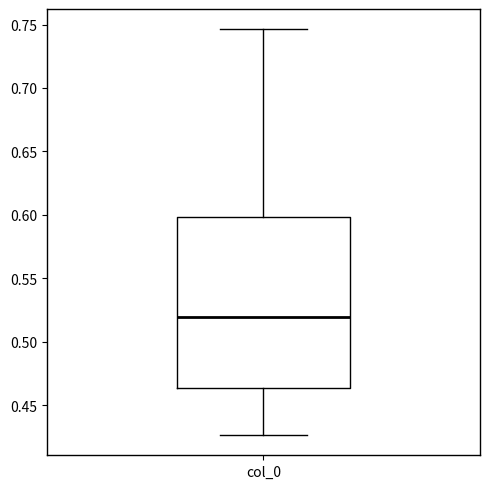

Read this box plot against the y-axis: the position of the median line, the range covered by the box, and the ends of both whiskers. The values are not printed on the chart, so give them approximately, as read against the axis.

median 0.520, box 0.465 to 0.600, whiskers 0.425 to 0.745